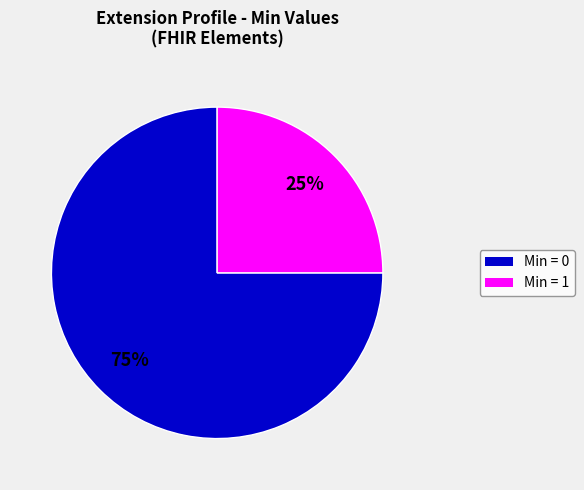

To the nearest percent, what is the difference between the largest and smallest slice percentages?

50%